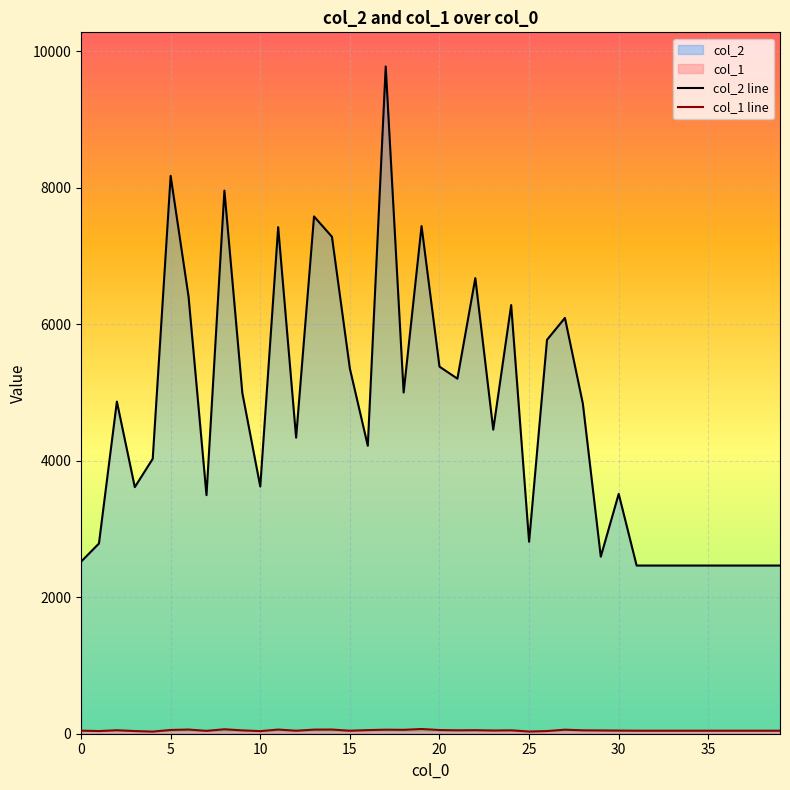

What is the difference between the highest and lowest values at 17?

9717